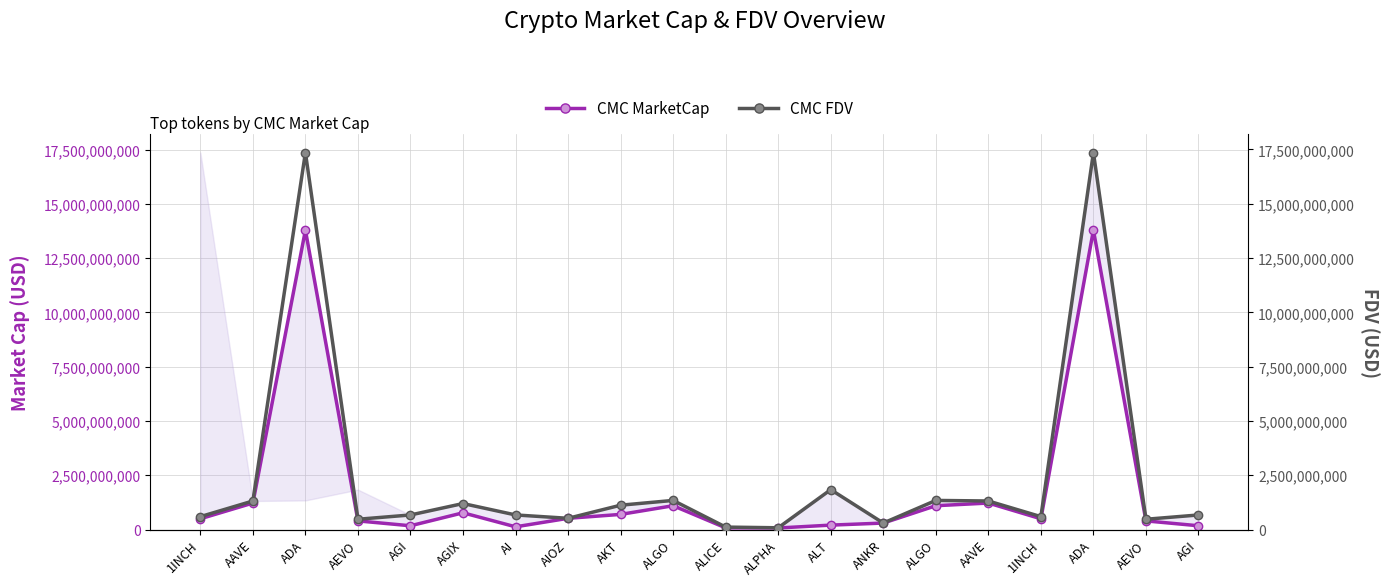

Which series ends up on top after the final intersection of CMC FDV and CMC MarketCap?

CMC FDV